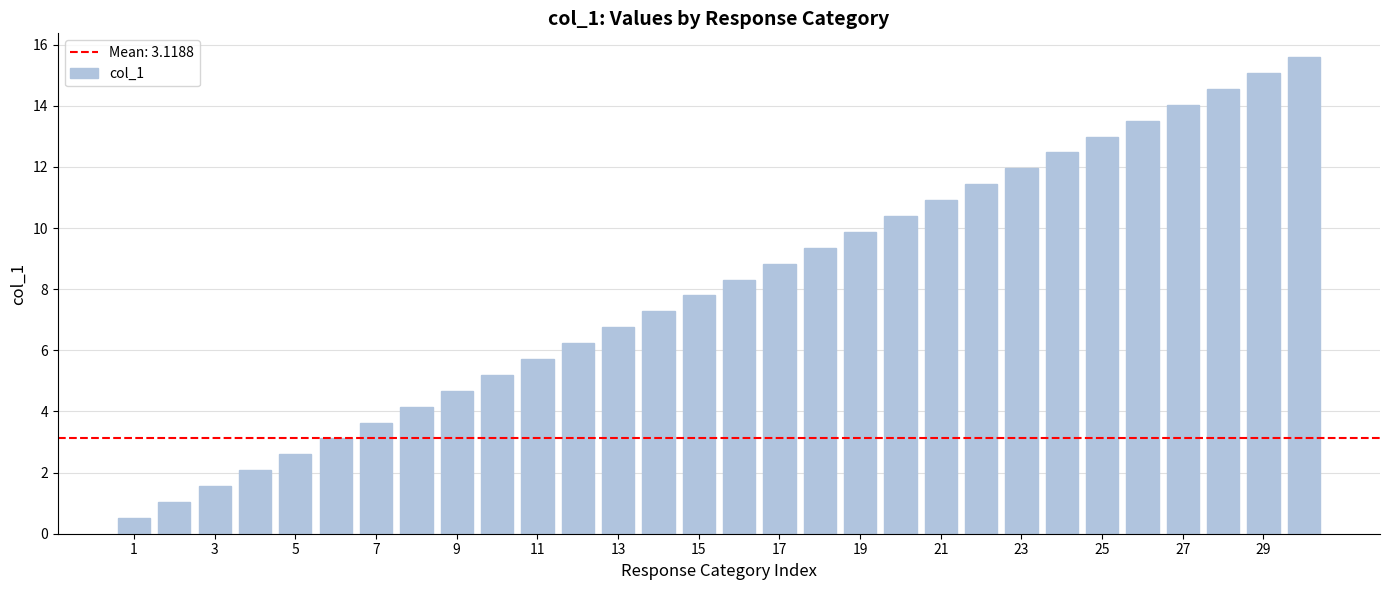

What is the sum of all values?

241.7